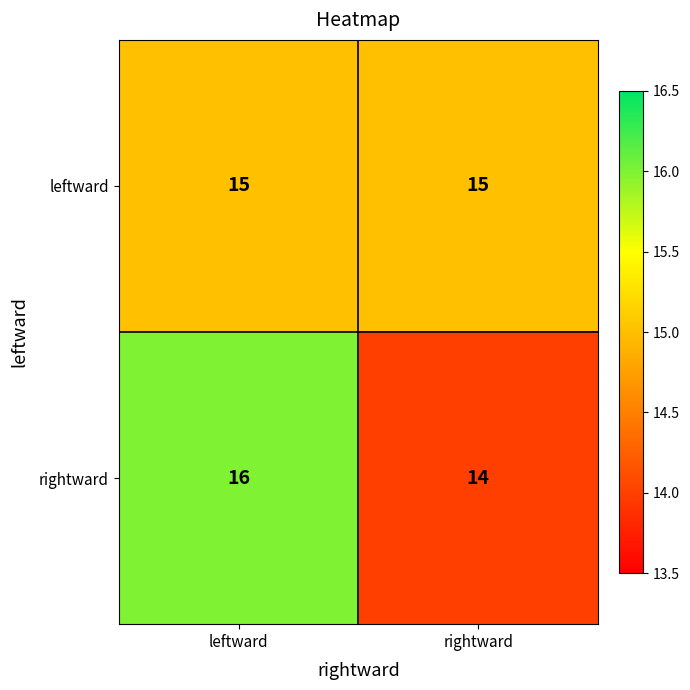

What is the total value across all series at leftward?

31